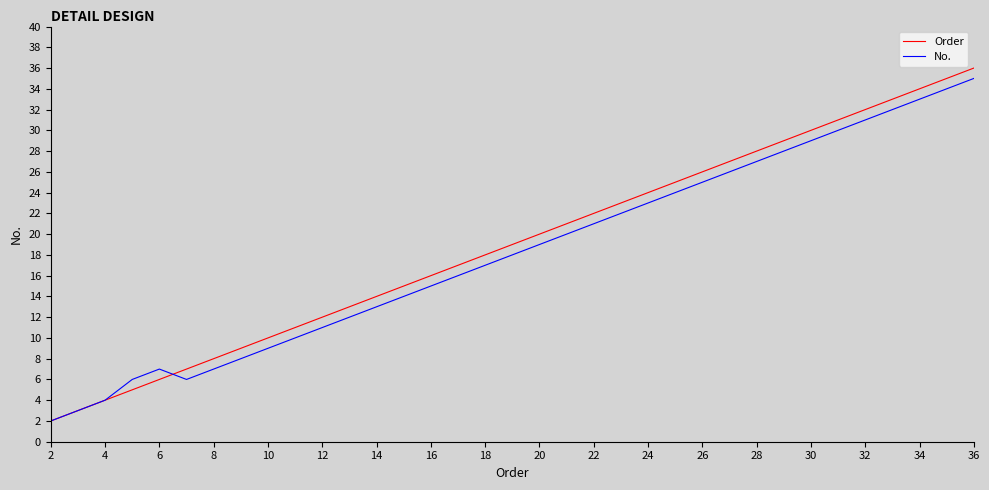

How many lines are shown in the chart?

2